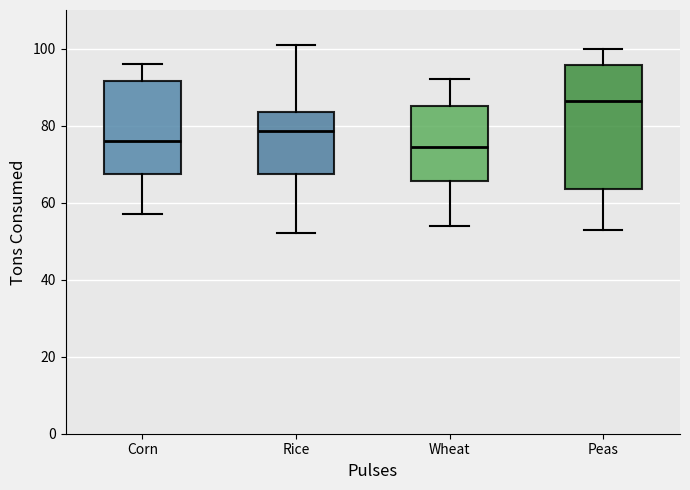

Which box's median line is the highest?

Peas